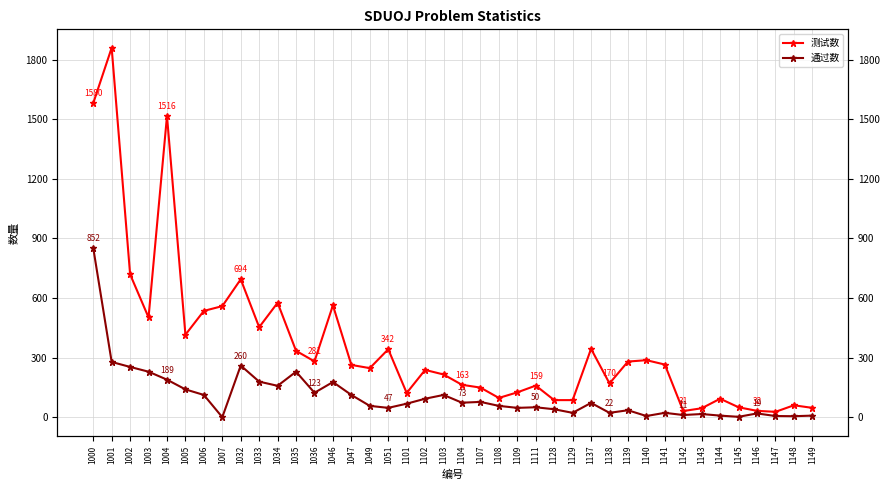

True or false: 测试数 and 通过数 cross at least once.

False